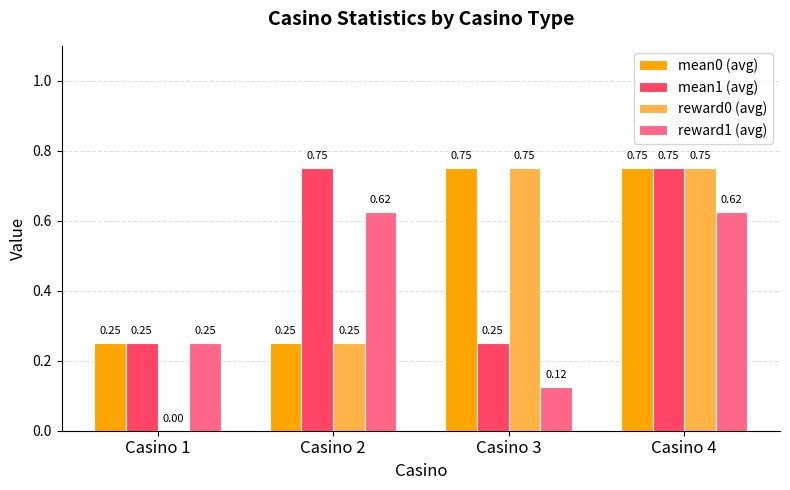

At which category is the sum across all series the highest?

Casino 4